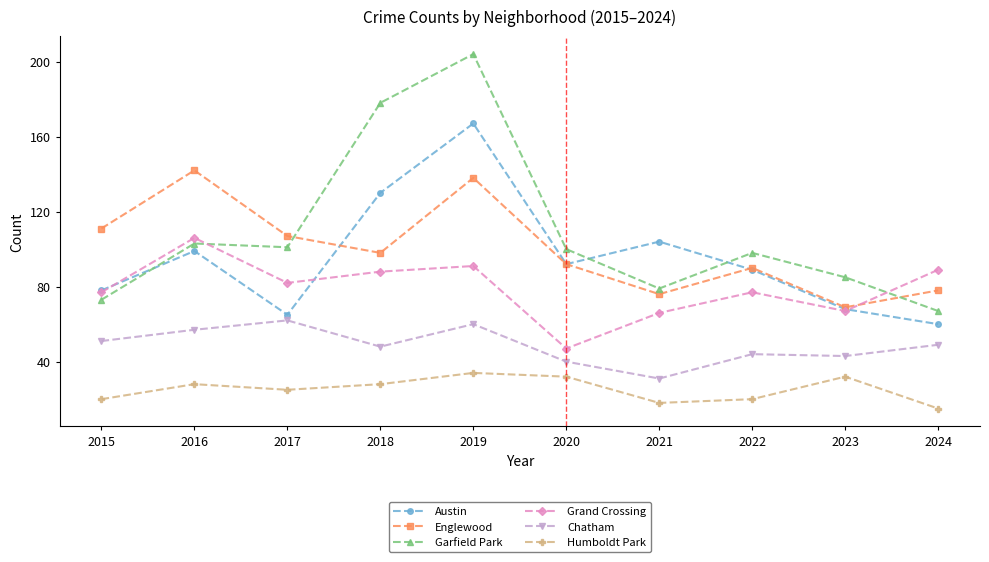

Where is the first local maximum for Englewood?

2016